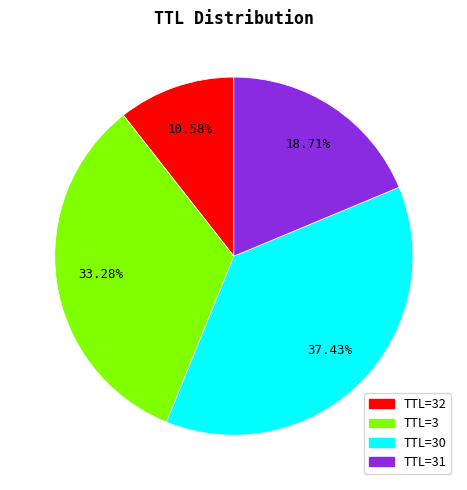

How many segments does this pie chart have?

4